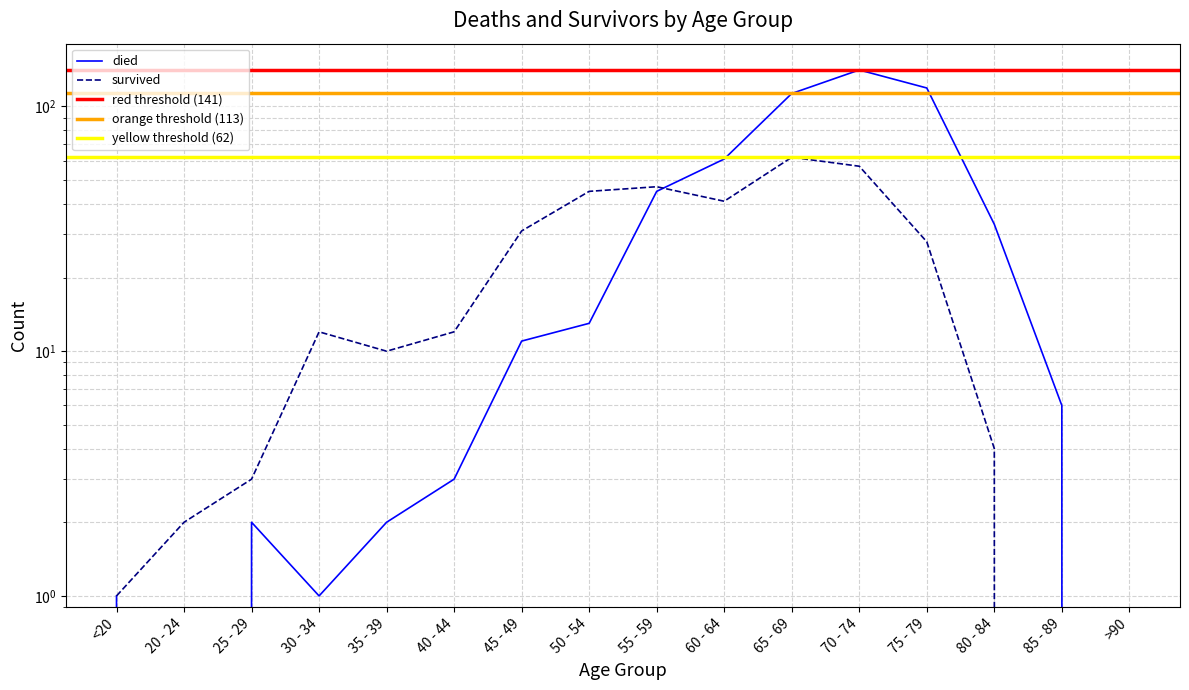

Which series has the largest range (max minus min)?

died